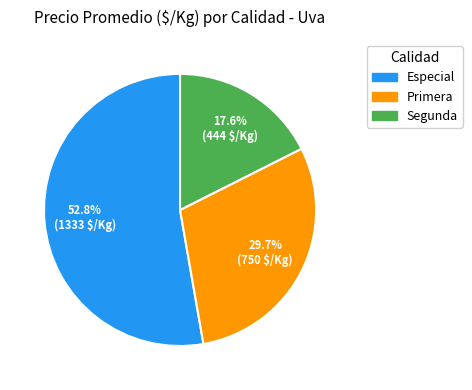

What portion of the pie excludes Segunda?

82.4%